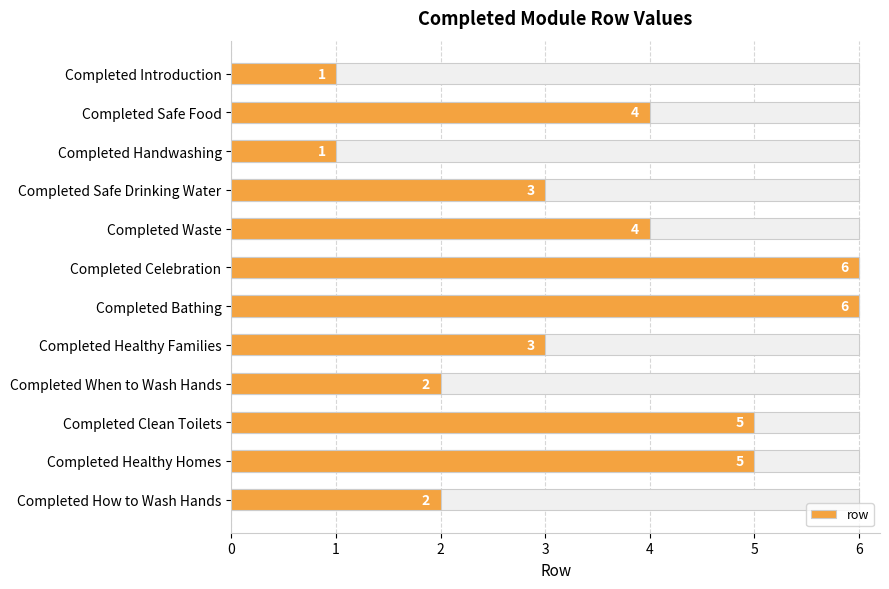

Where does the data first go above 4?

Completed Celebration